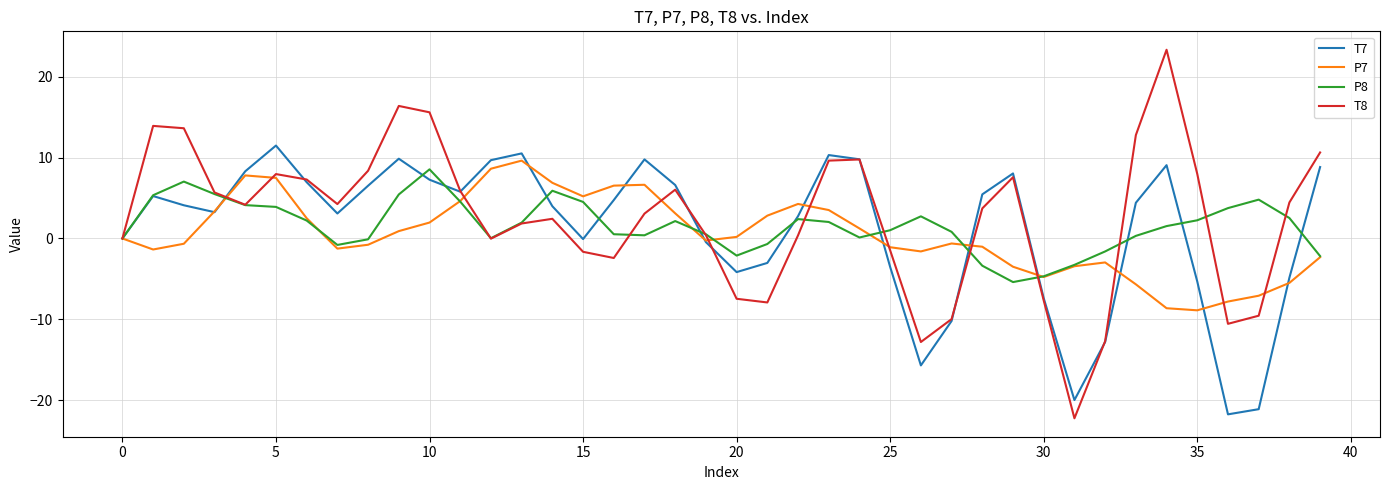

What is the minimum value shown in the chart?

-22.2